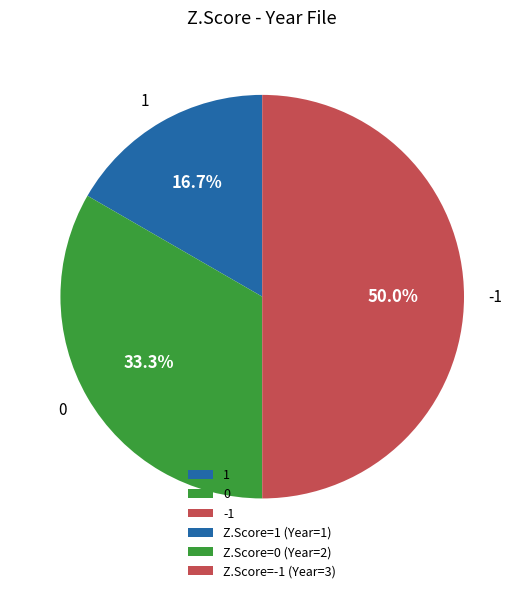

What is the total percentage of 0 and -1?

83.3%